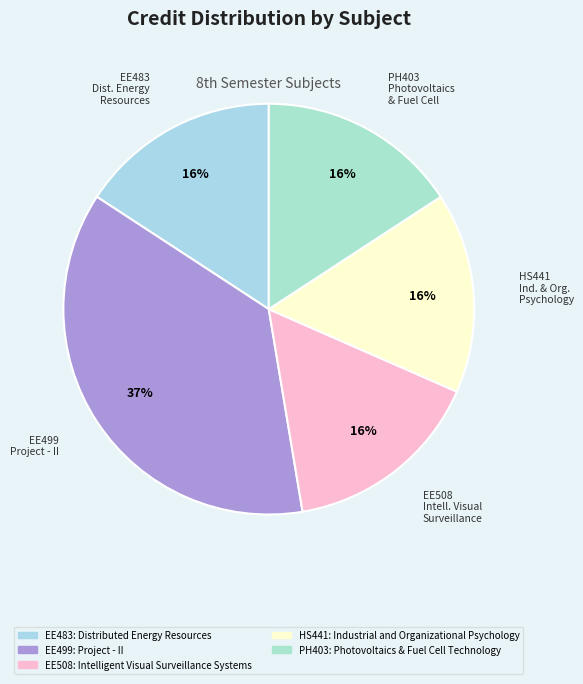

Between HS441: Industrial and Organizational Psychology and EE499: Project - II, which is larger?

EE499: Project - II